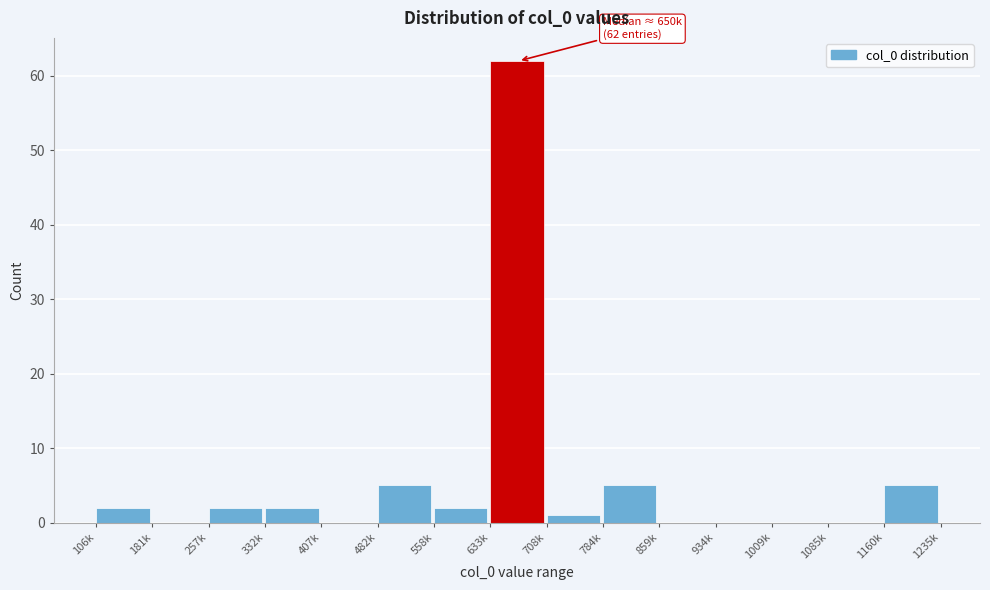

Reading left to right, transcribe all the data shown in this chart.

106k=2	181k=0	257k=2	332k=2	407k=0	482k=5	558k=2	633k=62	708k=1	784k=5	859k=0	934k=0	1009k=0	1085k=0	1160k=5